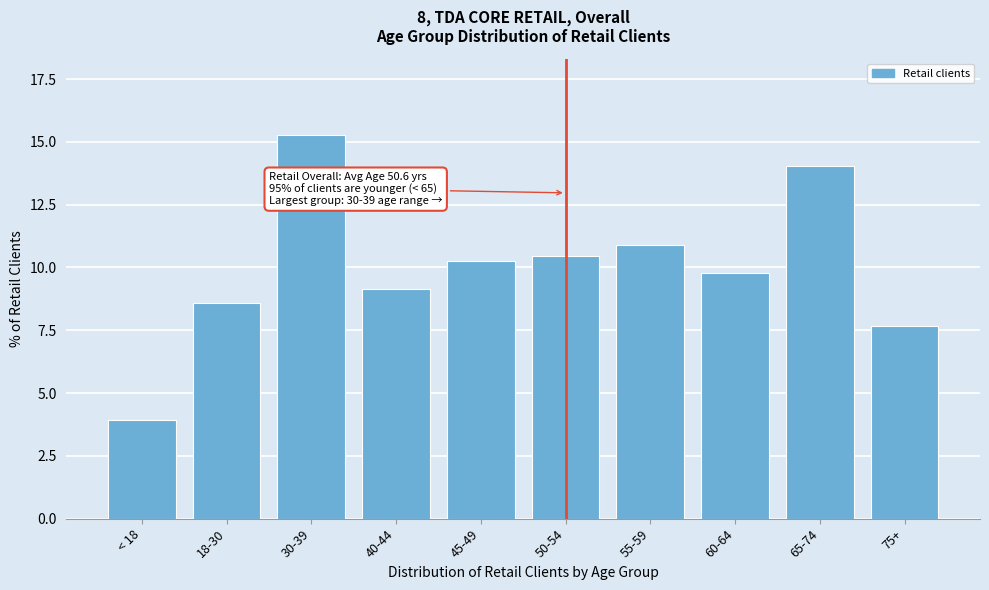

Reading left to right, extract all data points from this chart.

< 18=3.9	18-30=8.6	30-39=15.3	40-44=9.1	45-49=10.2	50-54=10.5	55-59=10.9	60-64=9.8	65-74=14.0	75+=7.7